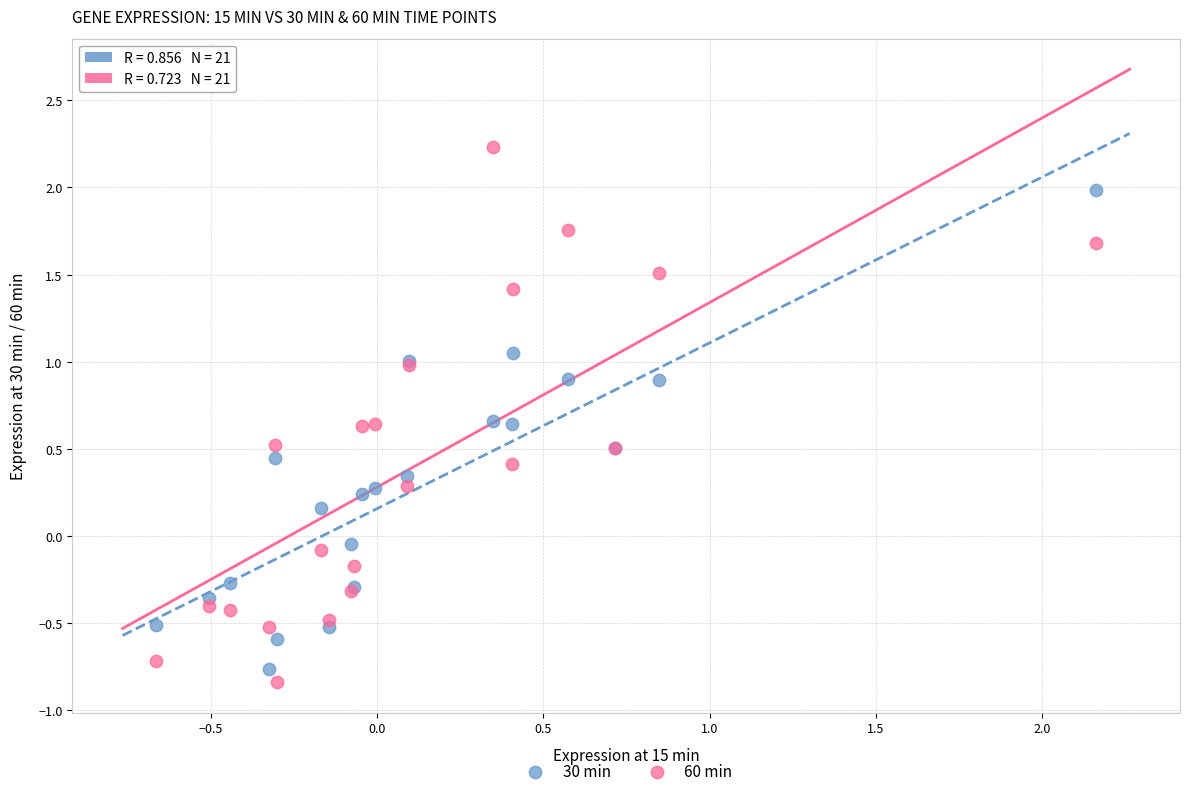

Which series reaches the minimum Y coordinate?

60 min